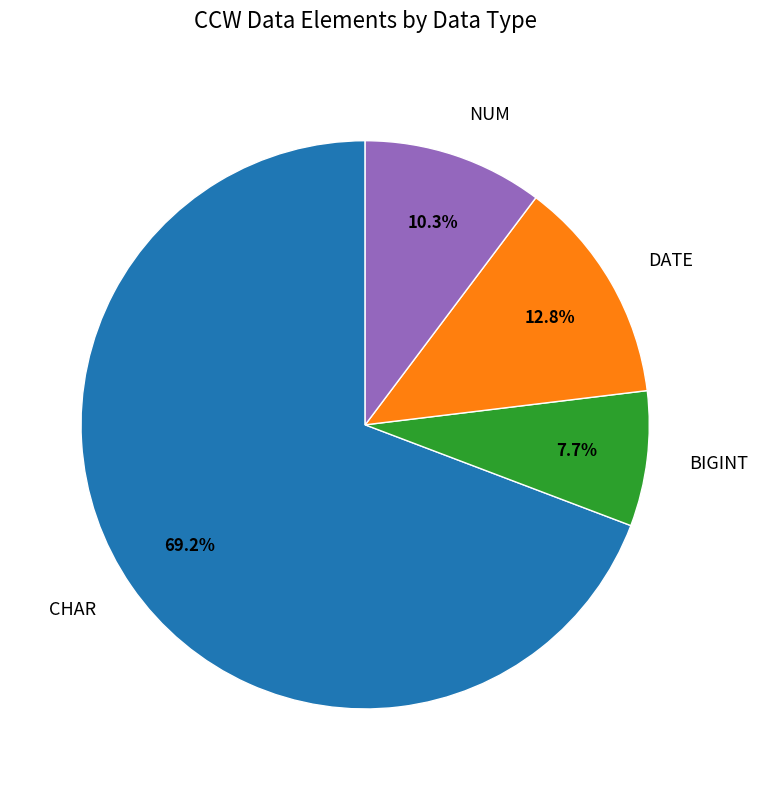

What percentage is the NUM slice, to the nearest percent?

10%